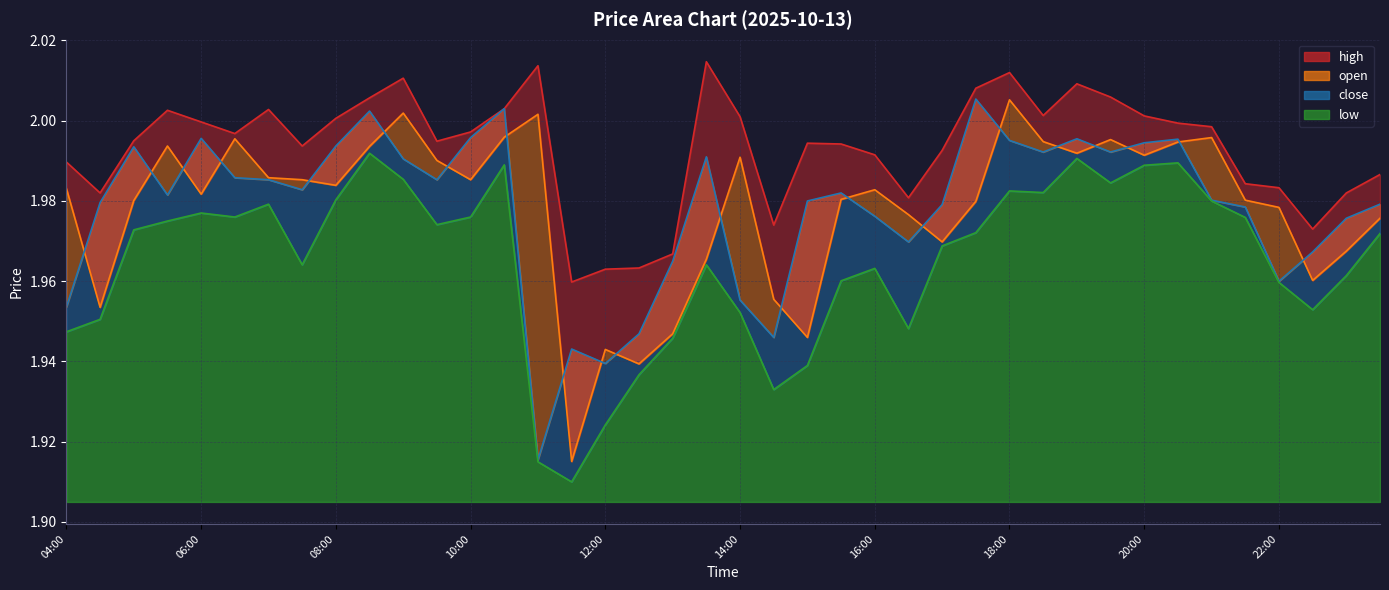

Which series has the largest total across all categories?

high